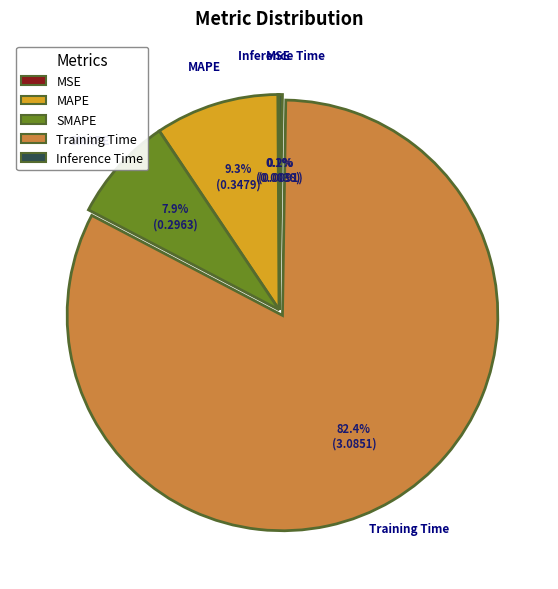

What is the majority slice?

Training Time